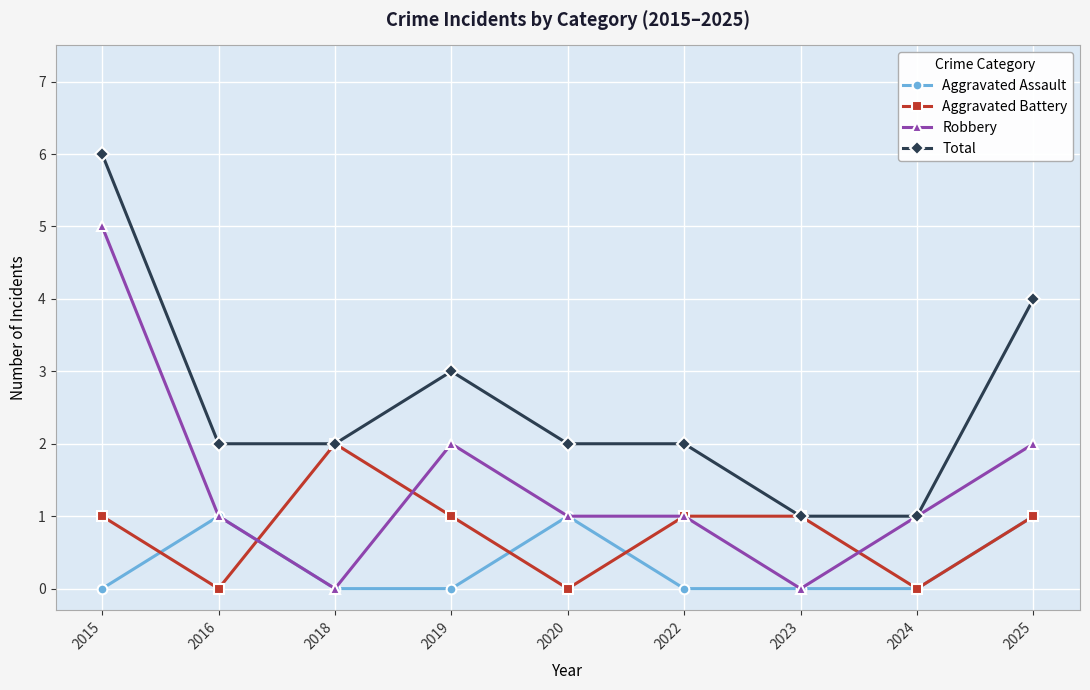

True or false: Aggravated Assault and Total cross at least once.

False